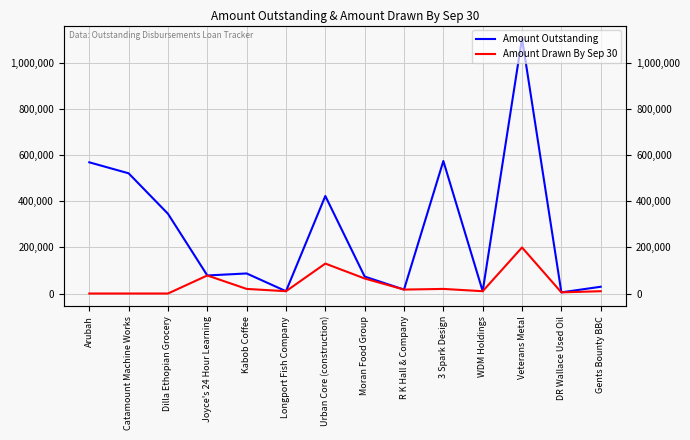

The Amount Drawn By Sep 30 series shows 0.0 at Arubah. True or false?

True